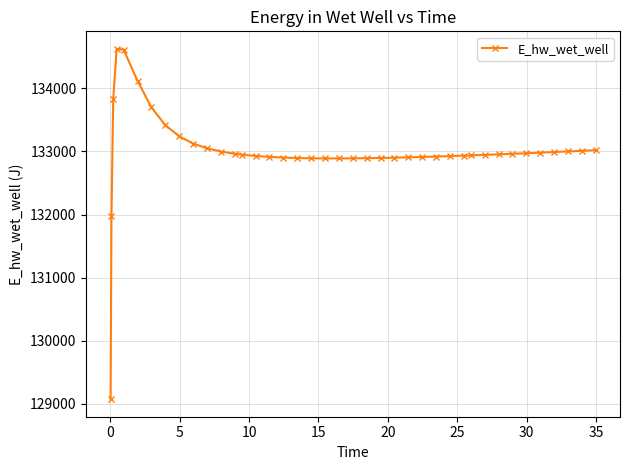

What is the value of the 2nd point from the left?

131970.0